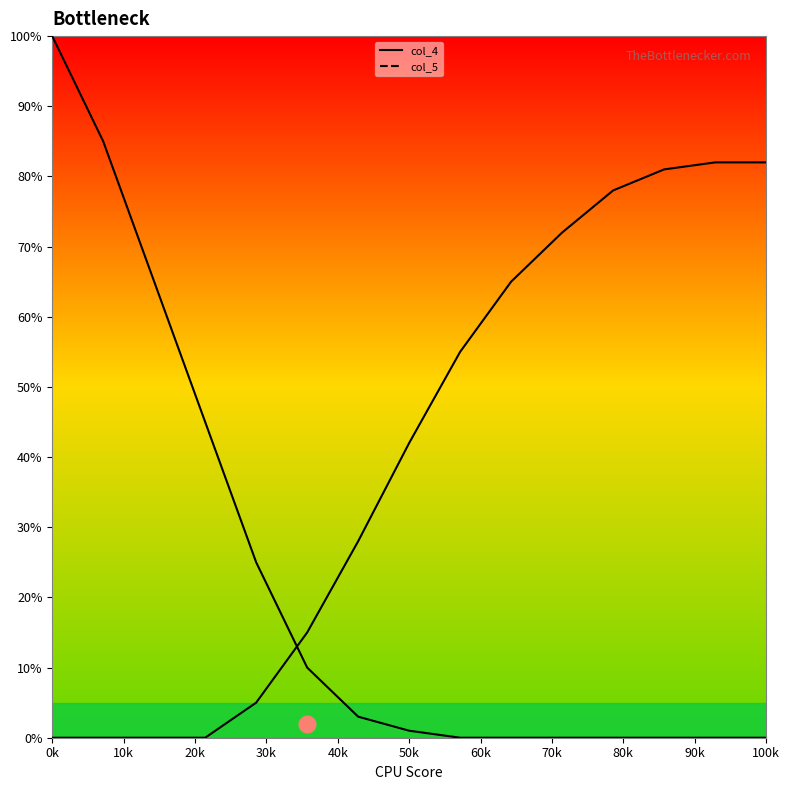

How many series are shown in this chart?

2